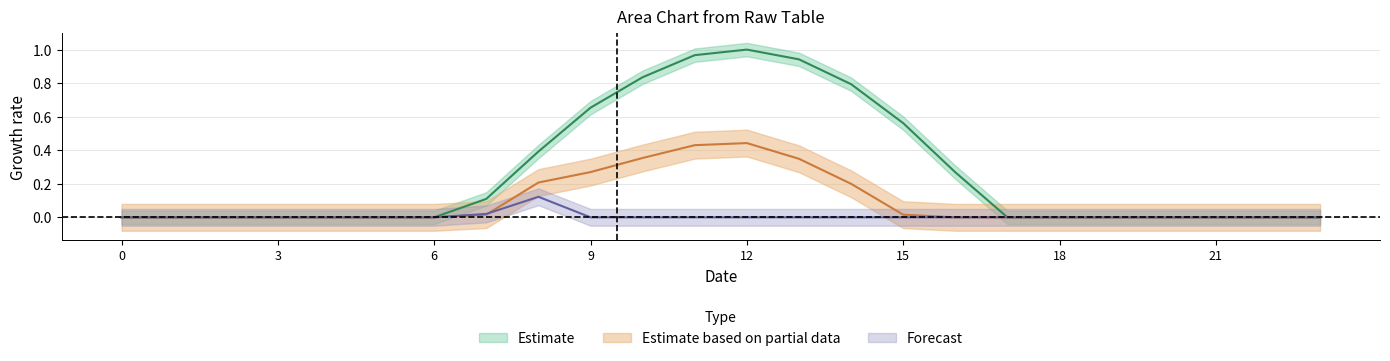

At how many categories does at least one series exceed 0?

10